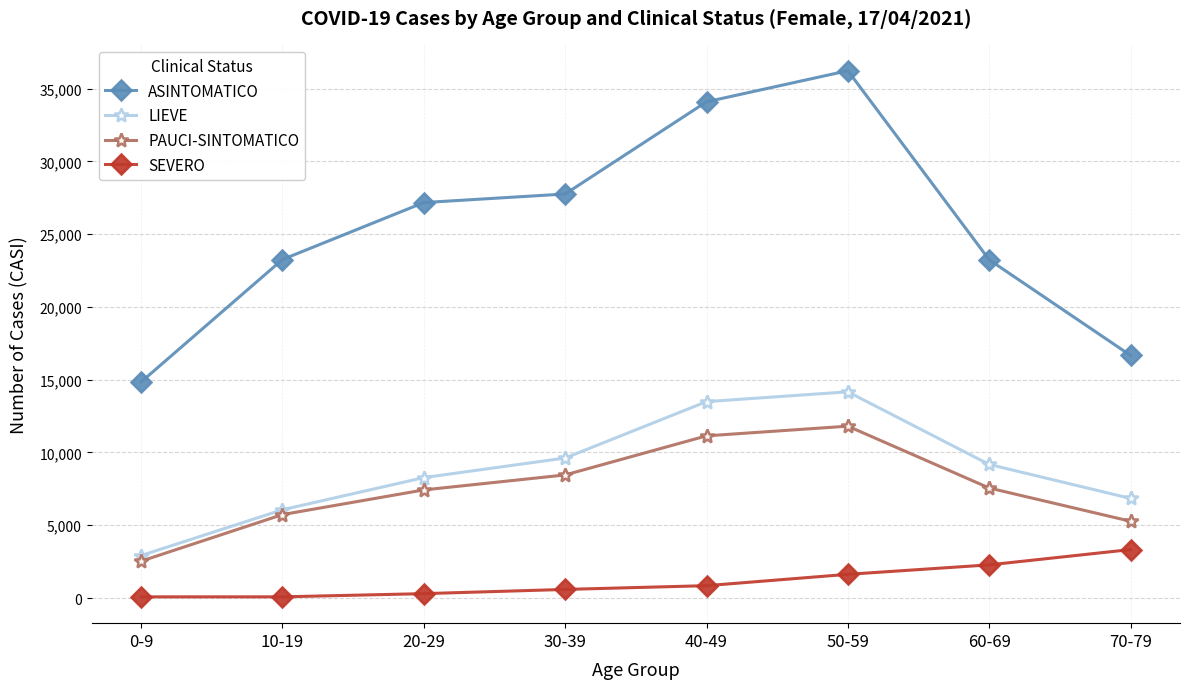

What is the lowest value of the ASINTOMATICO series?

14845